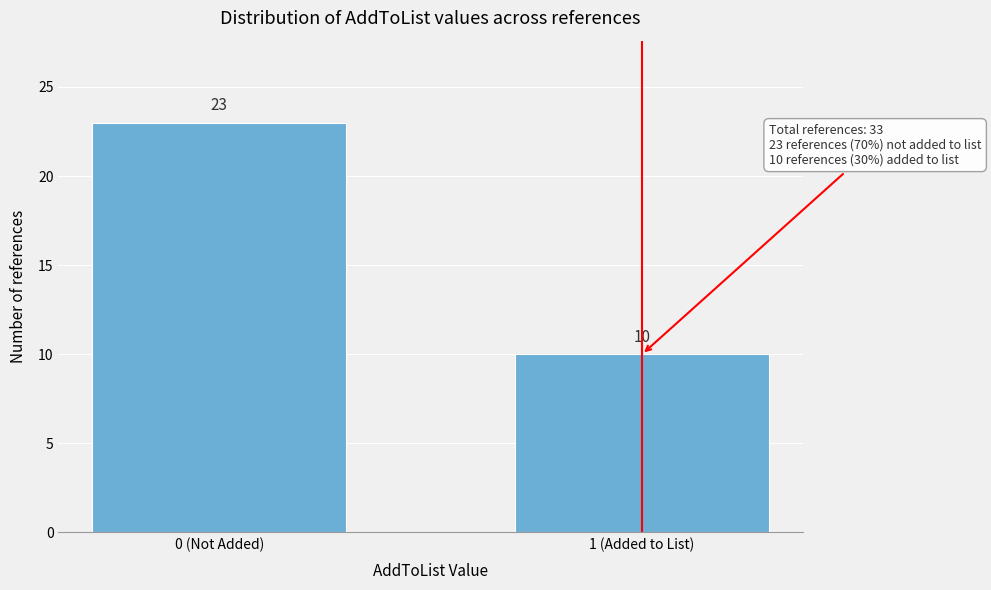

Reading right to left, what are all the values shown in this chart?

10	23